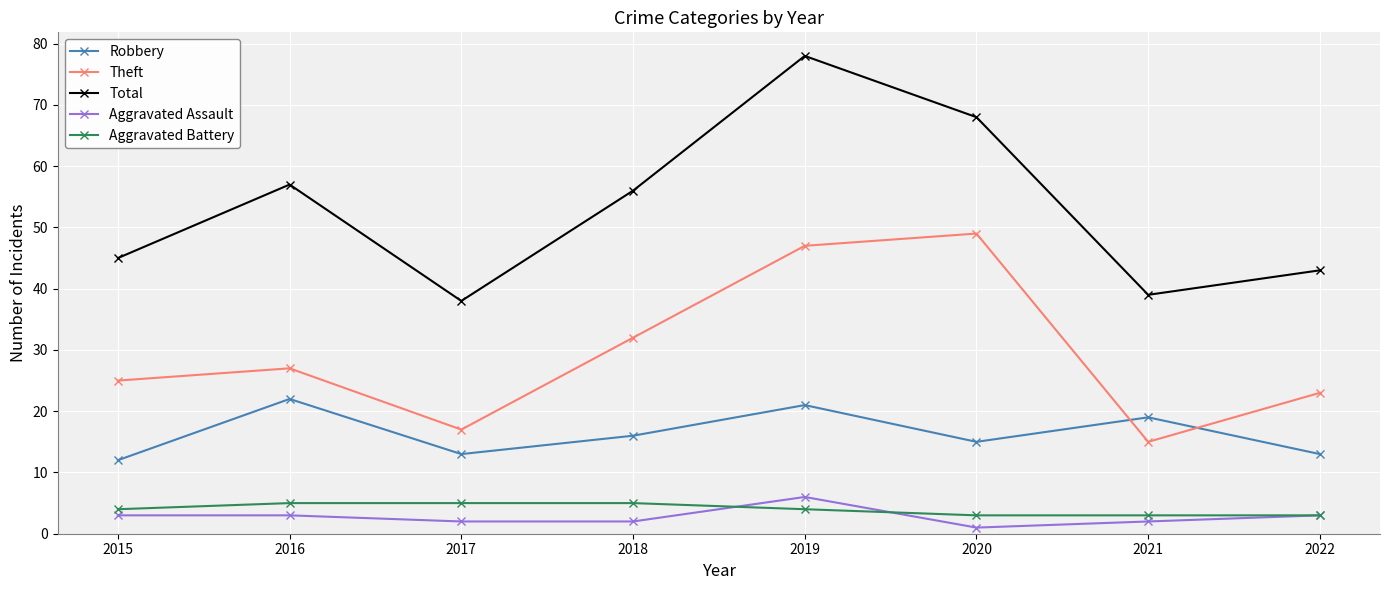

Where is the first local maximum for Robbery?

2016